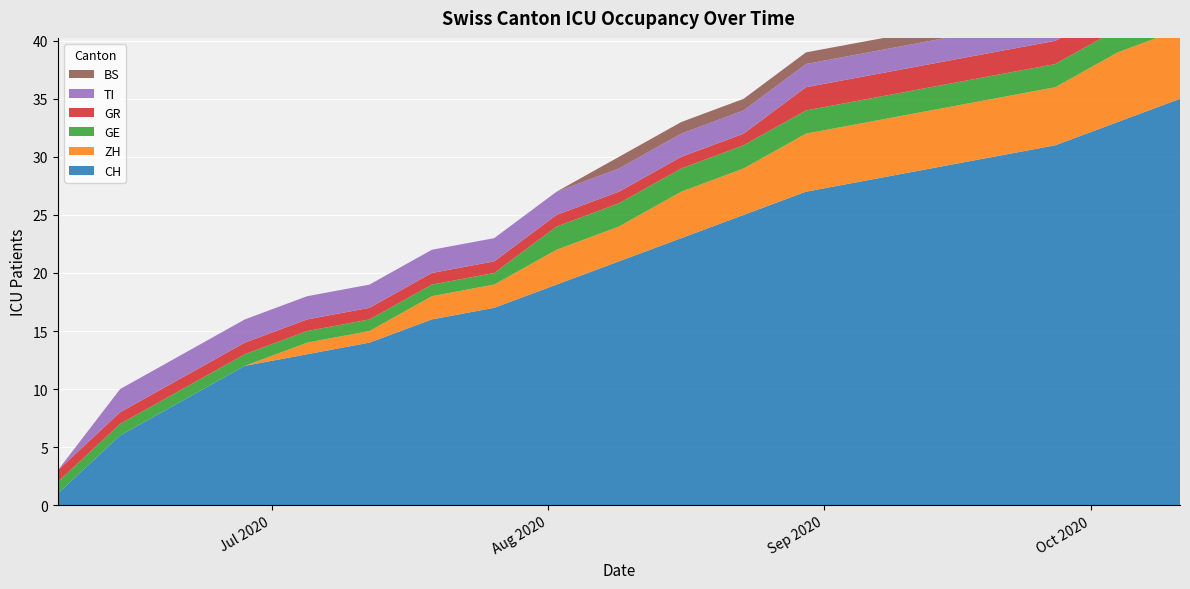

Reading right to left, what are all the values shown in this chart?

CH: 35	33	31	30	29	28	27	25	23	21	19	17	16	14	13	12	9	6	1
ZH: 6	6	5	5	5	5	5	4	4	3	3	2	2	1	1	0	0	0	0
GE: 2	2	2	2	2	2	2	2	2	2	2	1	1	1	1	1	1	1	1
GR: 2	2	2	2	2	2	2	1	1	1	1	1	1	1	1	1	1	1	1
TI: 2	2	2	2	2	2	2	2	2	2	2	2	2	2	2	2	2	2	0
BS: 1	1	1	1	1	1	1	1	1	1	0	0	0	0	0	0	0	0	0